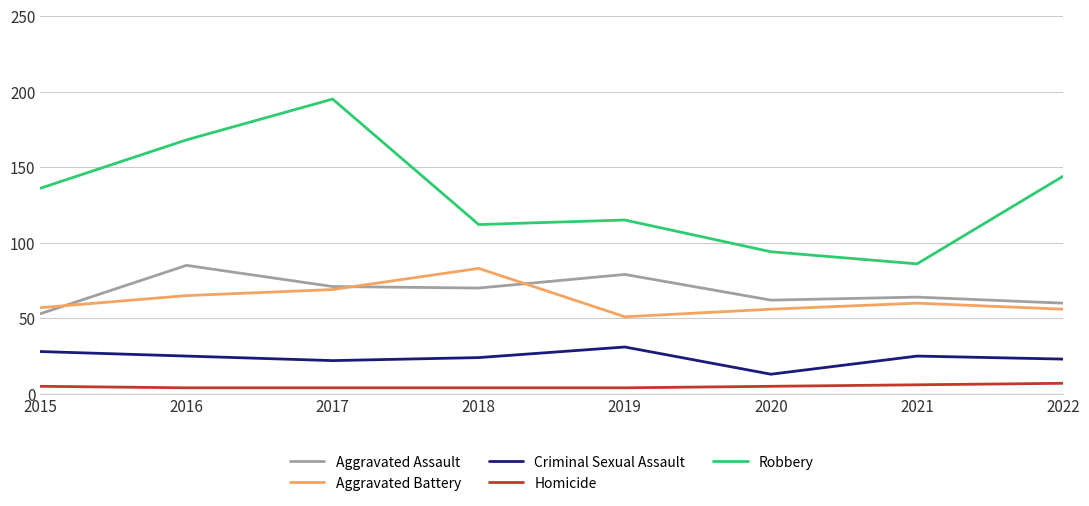

In Robbery, how many points are higher than both neighbors (excluding endpoints)?

2